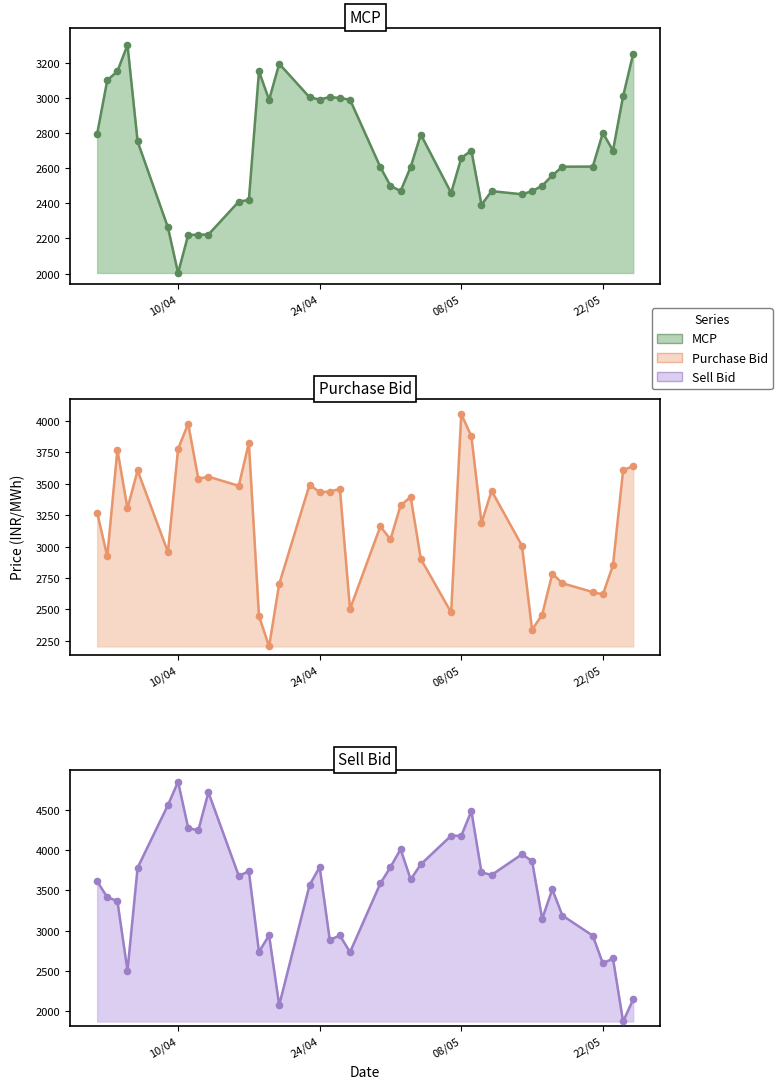

Which series has the widest spread of Y values?

Sell Bid